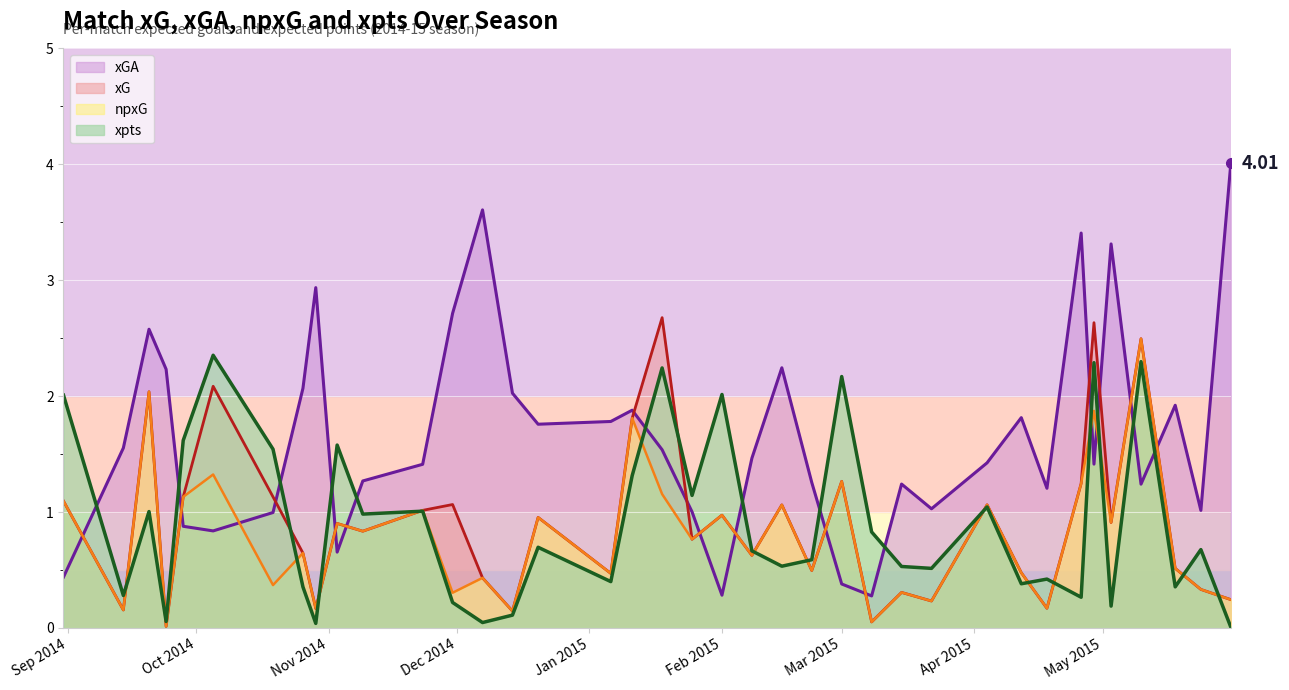

True or false: xG and npxG intersect in this chart.

False